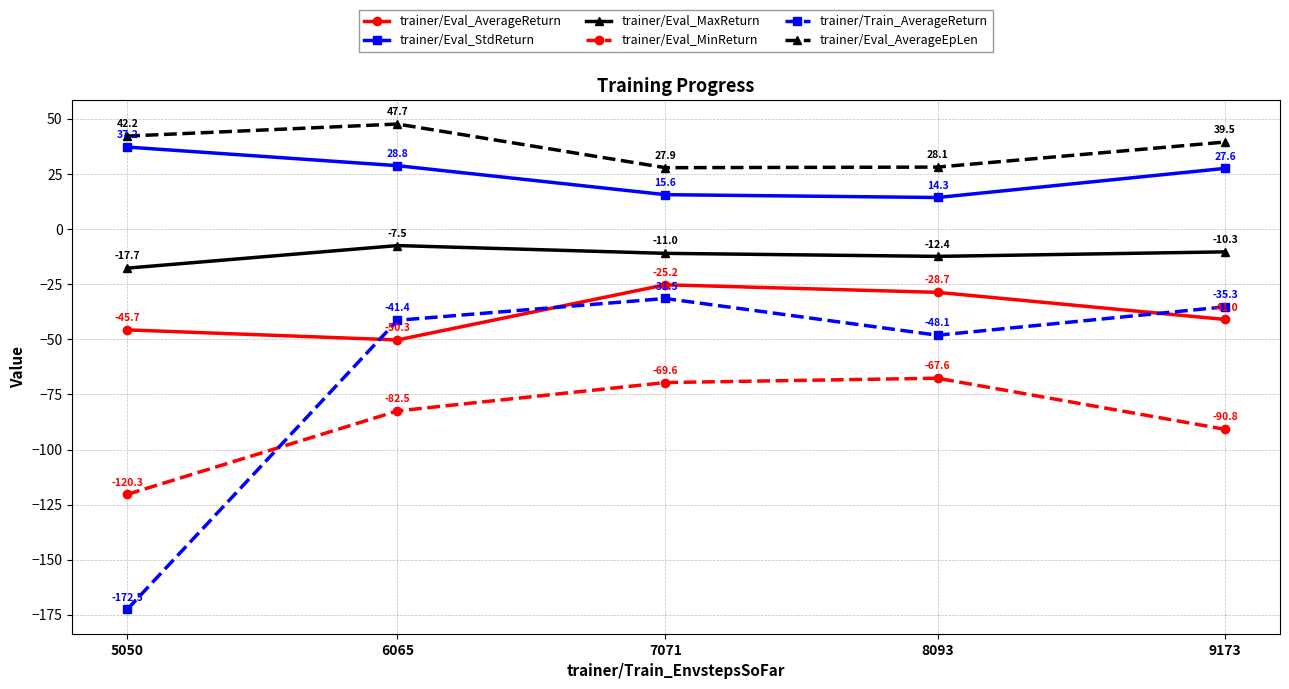

The trainer/Eval_MinReturn series shows -90.8 at 9173. True or false?

True